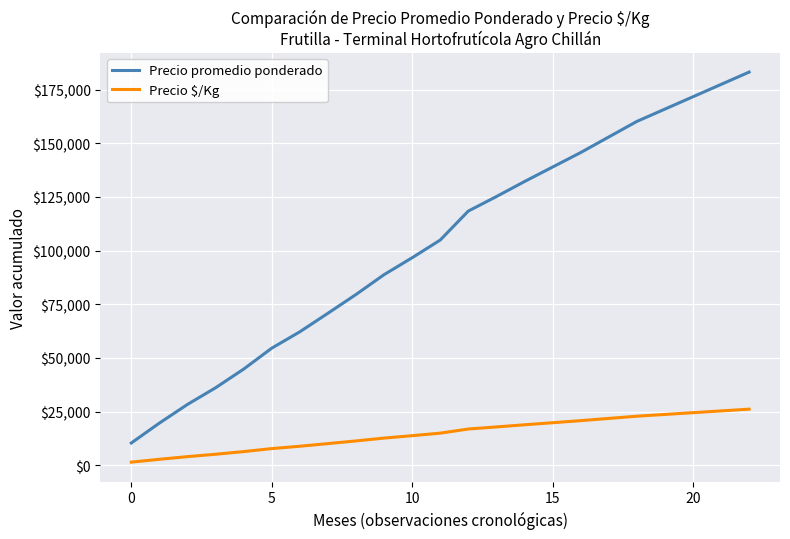

Which series has the widest spread of values?

Precio promedio ponderado